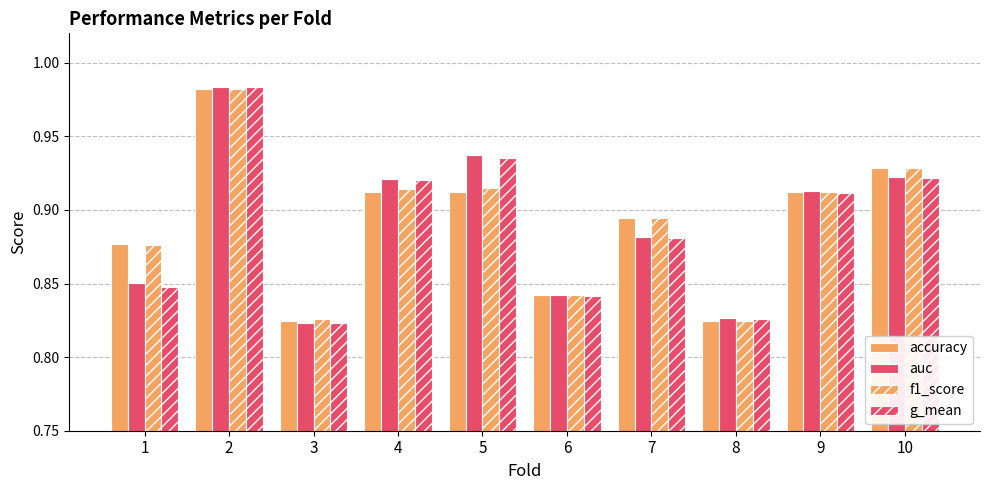

Reading right to left, extract all data points from this chart.

accuracy: 0.9	0.9	0.8	0.9	0.8	0.9	0.9	0.8	1.0	0.9
auc: 0.9	0.9	0.8	0.9	0.8	0.9	0.9	0.8	1.0	0.9
f1_score: 0.9	0.9	0.8	0.9	0.8	0.9	0.9	0.8	1.0	0.9
g_mean: 0.9	0.9	0.8	0.9	0.8	0.9	0.9	0.8	1.0	0.8